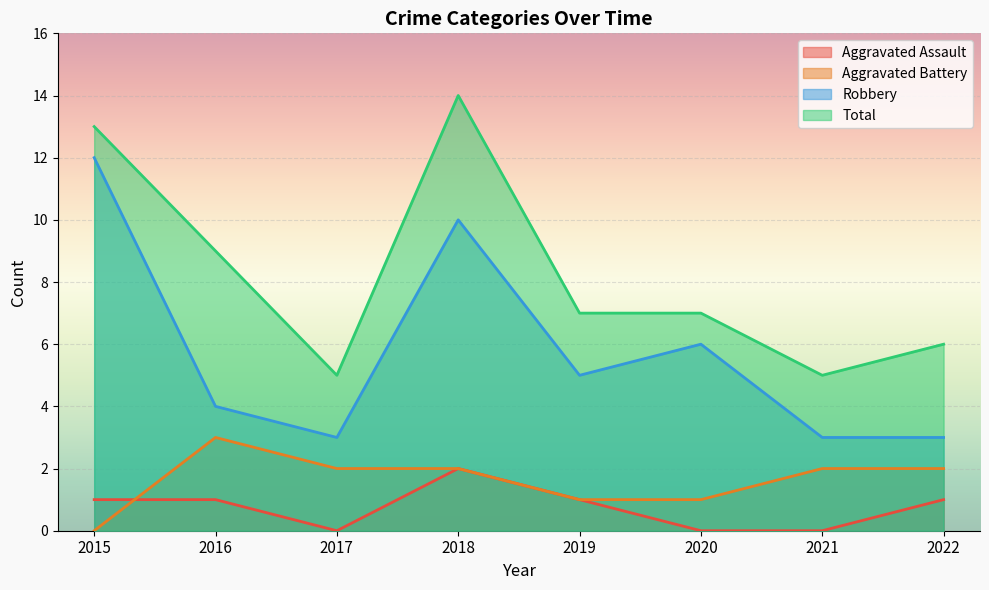

Is it true that Aggravated Battery equals 2 at 2017?

True